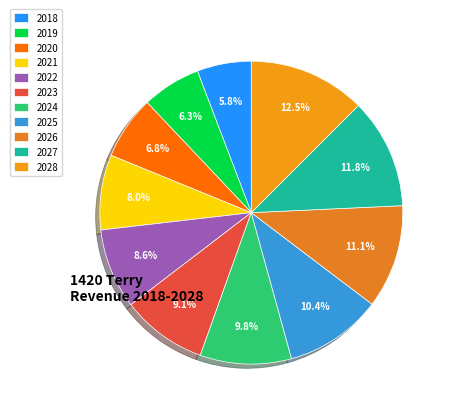

Which slice is the smallest?

2018